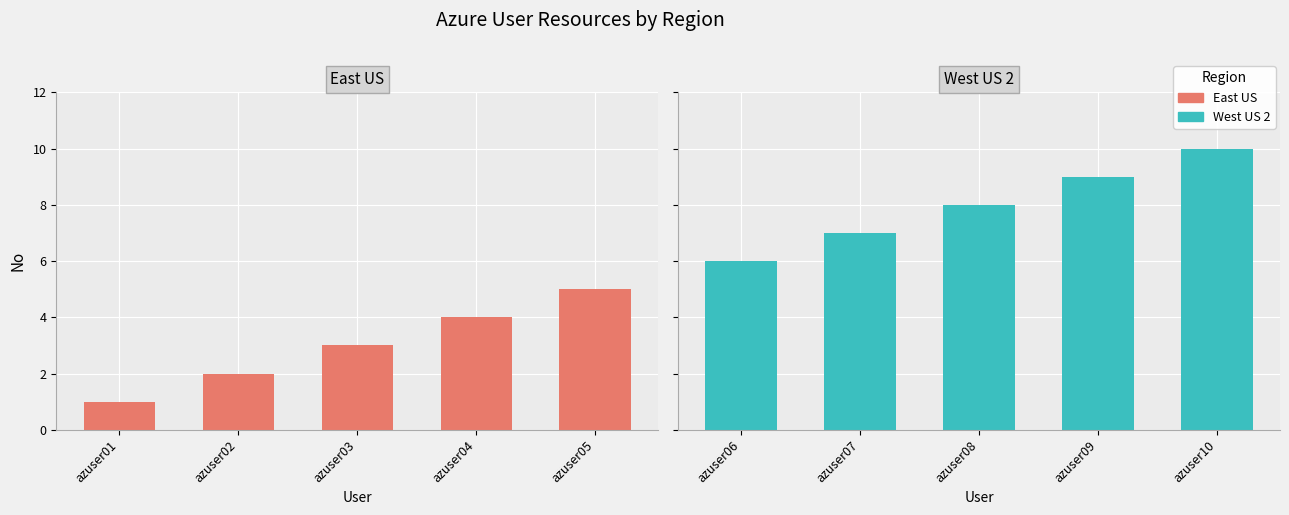

Does the chart contain any negative values?

No